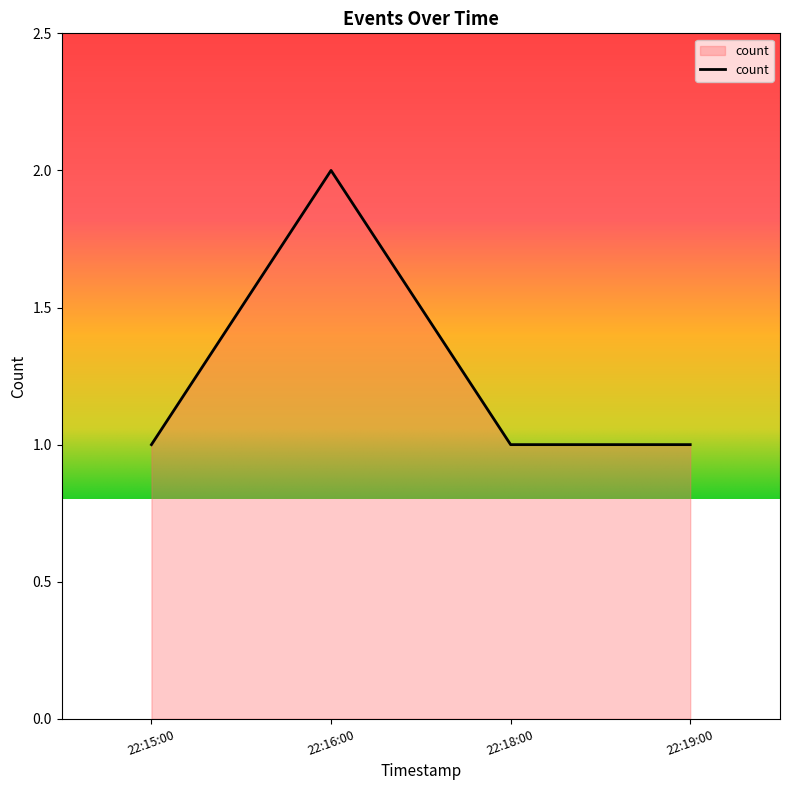

What is the ratio of the value at 22:18:00 to the value at 22:15:00?

1.0